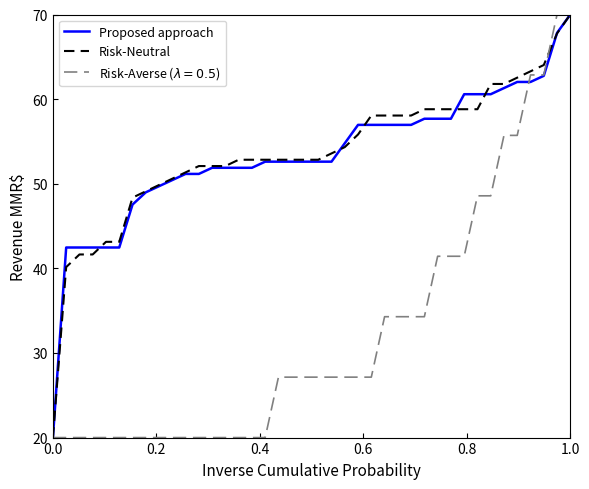

What is the maximum value for Risk-Neutral?

70.0